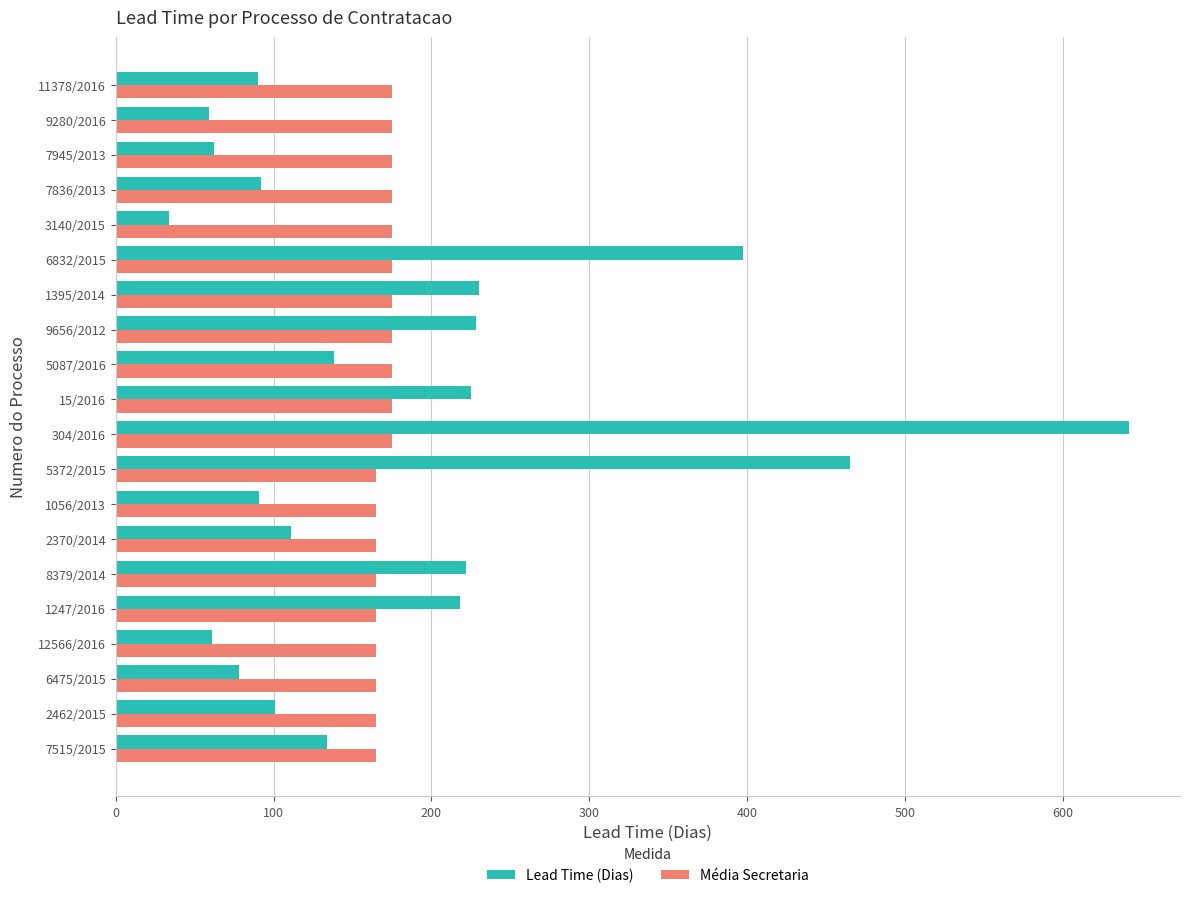

Rank the series by their average value, from lowest to highest.

Média Secretaria, Lead Time (Dias)